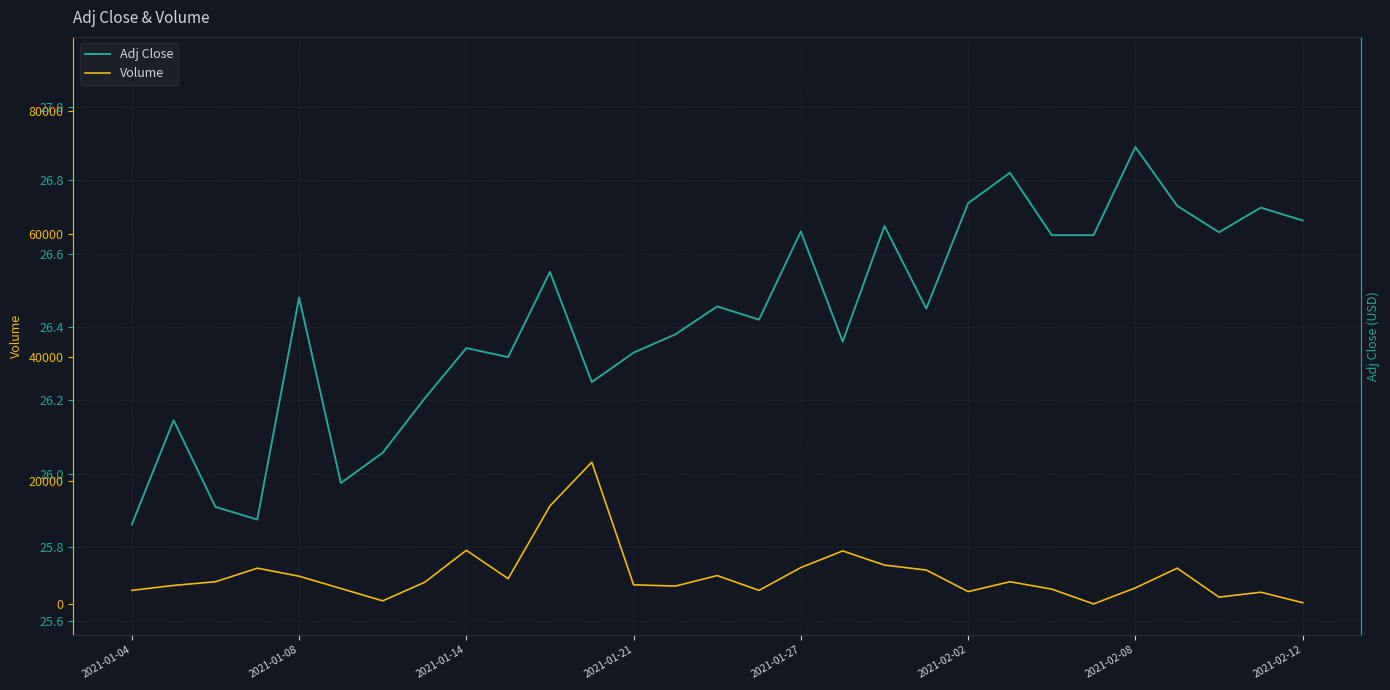

What is the maximum value shown in the chart?

23000.0